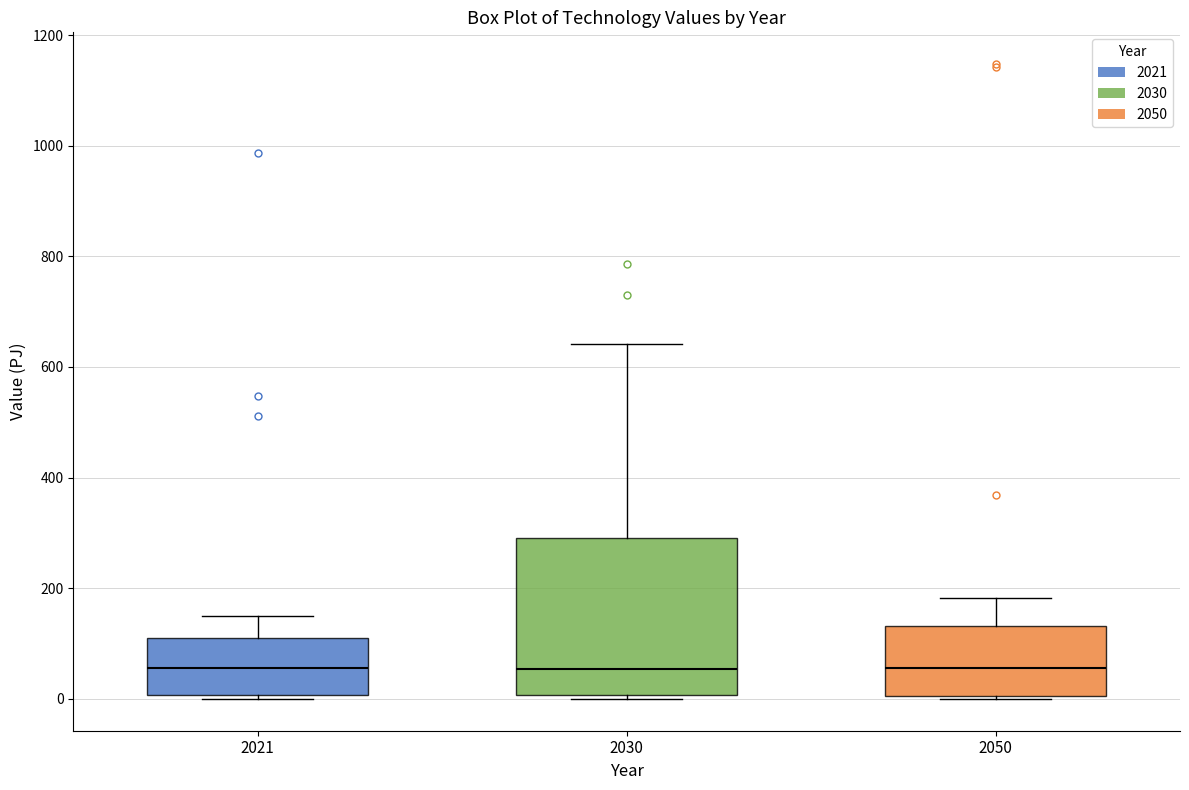

Reading left to right, read every box against the y-axis: the position of its median line, the range the box covers, and the ends of its whiskers. The values are not printed on the chart, so give them approximately, as read against the axis.

2021: median 60, box 0 to 120, whiskers 0 (just below the box's lower edge) to 140
2030: median 60, box 0 to 300, whiskers 0 (just below the box's lower edge) to 640
2050: median 60, box 0 to 140, whiskers 0 (just below the box's lower edge) to 180